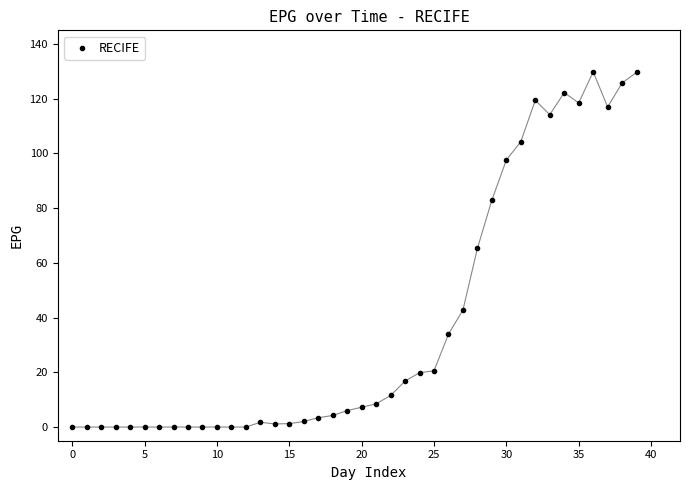

What is the range of Y values (max minus min)?

129.8